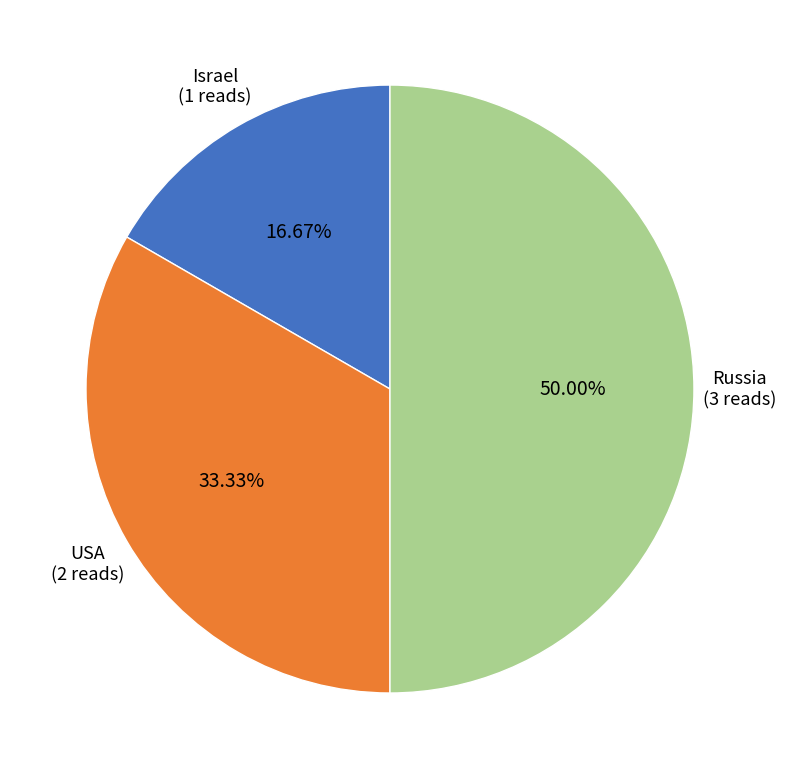

What percentage is the Israel slice, to the nearest percent?

17%